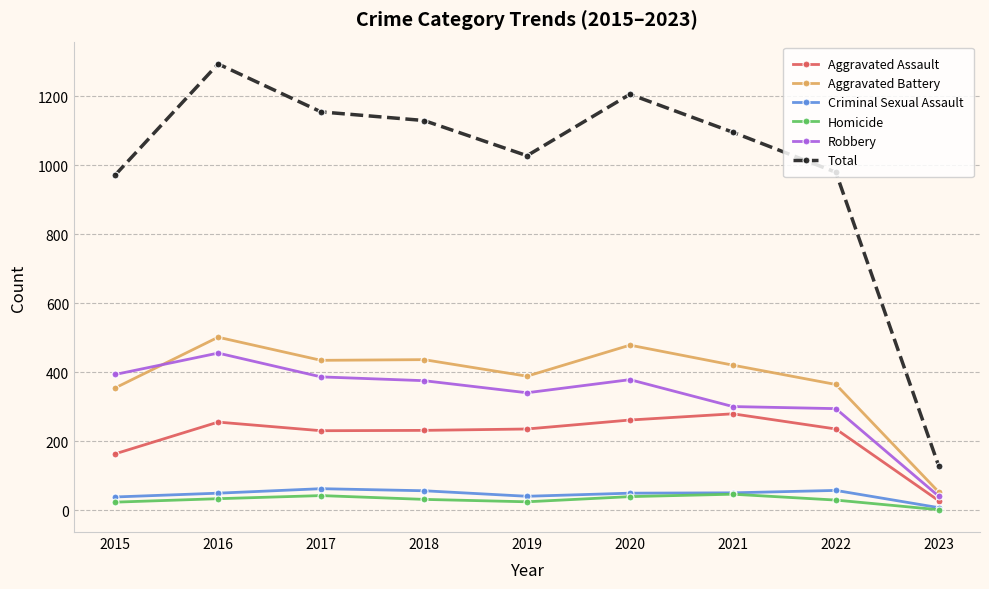

True or false: Homicide and Total intersect in this chart.

False